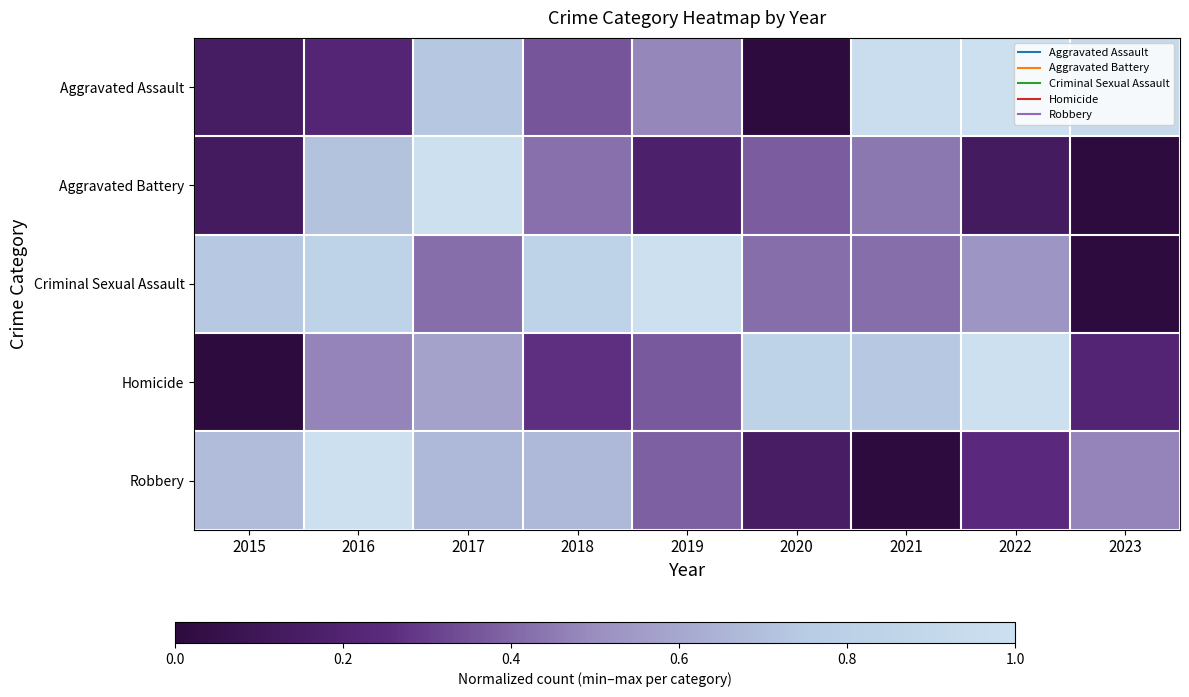

Reading left to right, what are all the values shown in this chart?

Aggravated Assault: 2015=0.1	2016=0.2	2017=0.7	2018=0.4	2019=0.5	2020=0.0	2021=1.0	2022=1.0	2023=0.9
Aggravated Battery: 2015=0.1	2016=0.7	2017=1.0	2018=0.4	2019=0.2	2020=0.4	2021=0.4	2022=0.1	2023=0.0
Criminal Sexual Assault: 2015=0.7	2016=0.8	2017=0.4	2018=0.8	2019=1.0	2020=0.4	2021=0.4	2022=0.5	2023=0.0
Homicide: 2015=0.0	2016=0.5	2017=0.6	2018=0.3	2019=0.4	2020=0.8	2021=0.7	2022=1.0	2023=0.2
Robbery: 2015=0.7	2016=1.0	2017=0.7	2018=0.7	2019=0.4	2020=0.2	2021=0.0	2022=0.2	2023=0.5